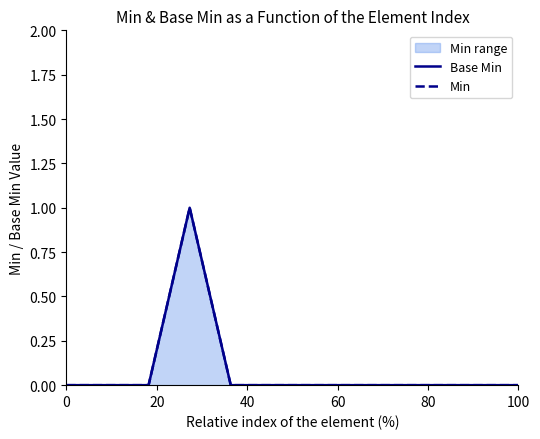

True or false: Base Min has more than 1 interior local peaks.

False